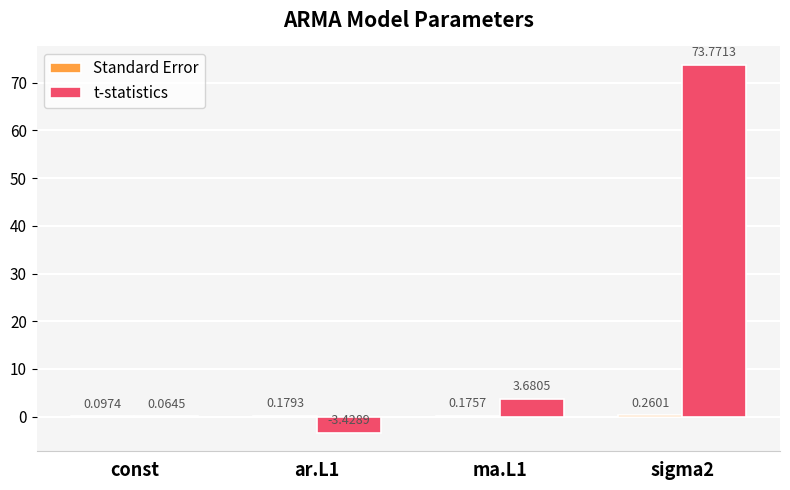

What is the sum of all t-statistics values?

74.1